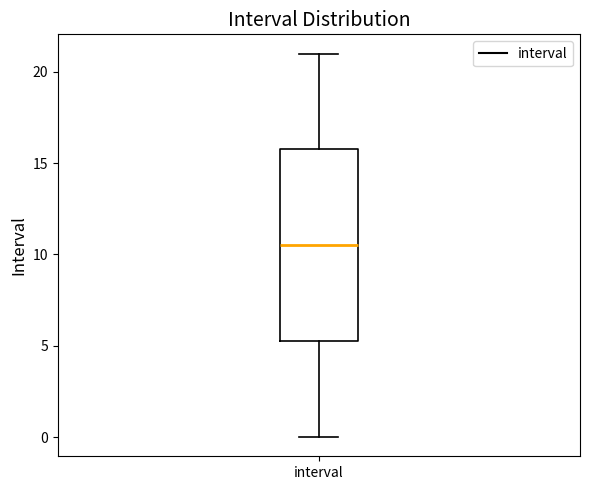

Transcribe this box plot: give where the median line is, the range the box spans, and where the two whiskers end, as read against the y-axis. The values are not printed on the chart, so give them approximately, as read against the axis.

median 10.5, box 5.5 to 16.0, whiskers 0.0 to 21.0